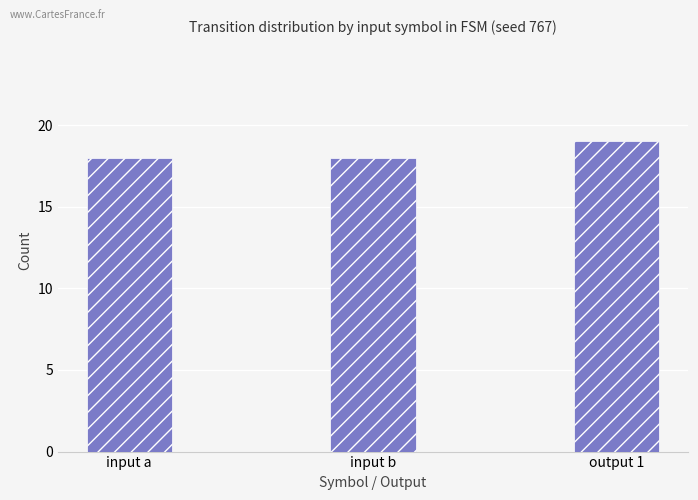

Approximately how many times larger is the value at output 1 compared to input a?

1.1